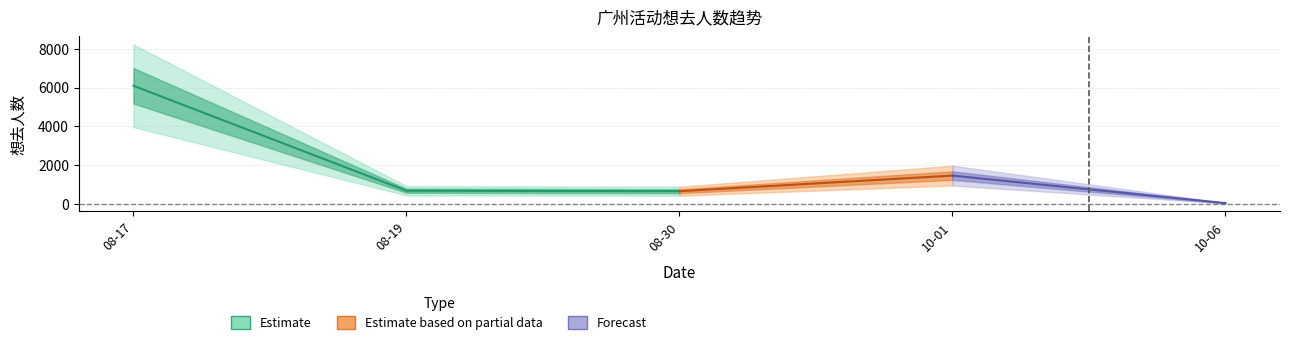

How many data points are less than 684?

2